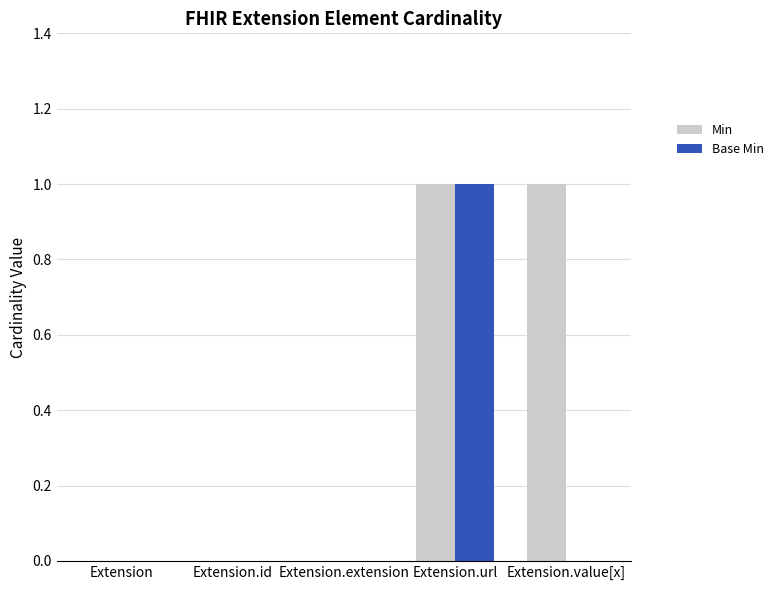

Is it true that Base Min equals 0 at Extension.value[x]?

True